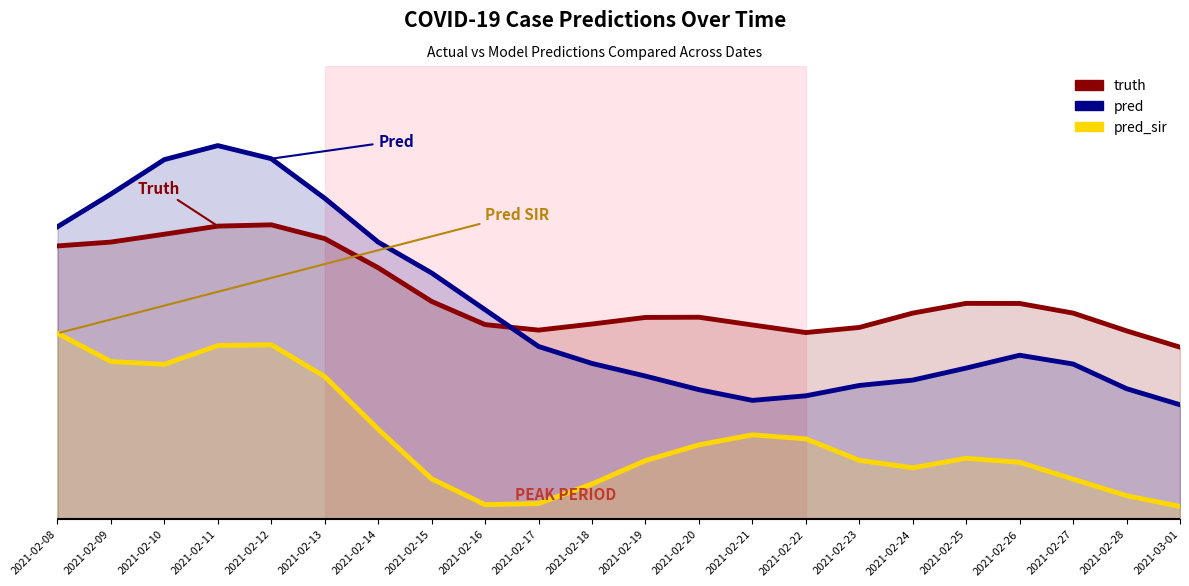

At which label does pred reach its peak?

2021-02-11